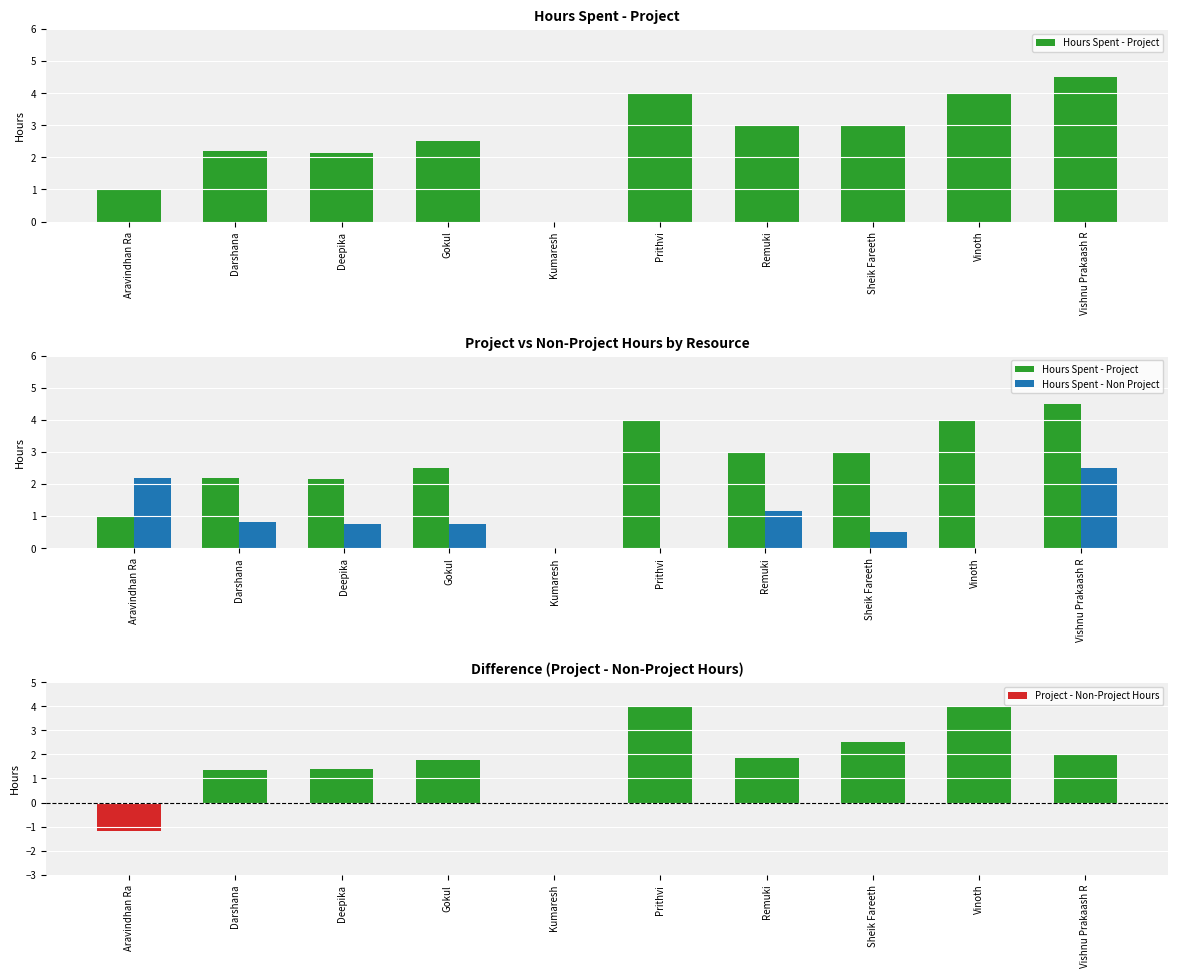

What is the average value of the Project - Non-Project Hours series?

1.8